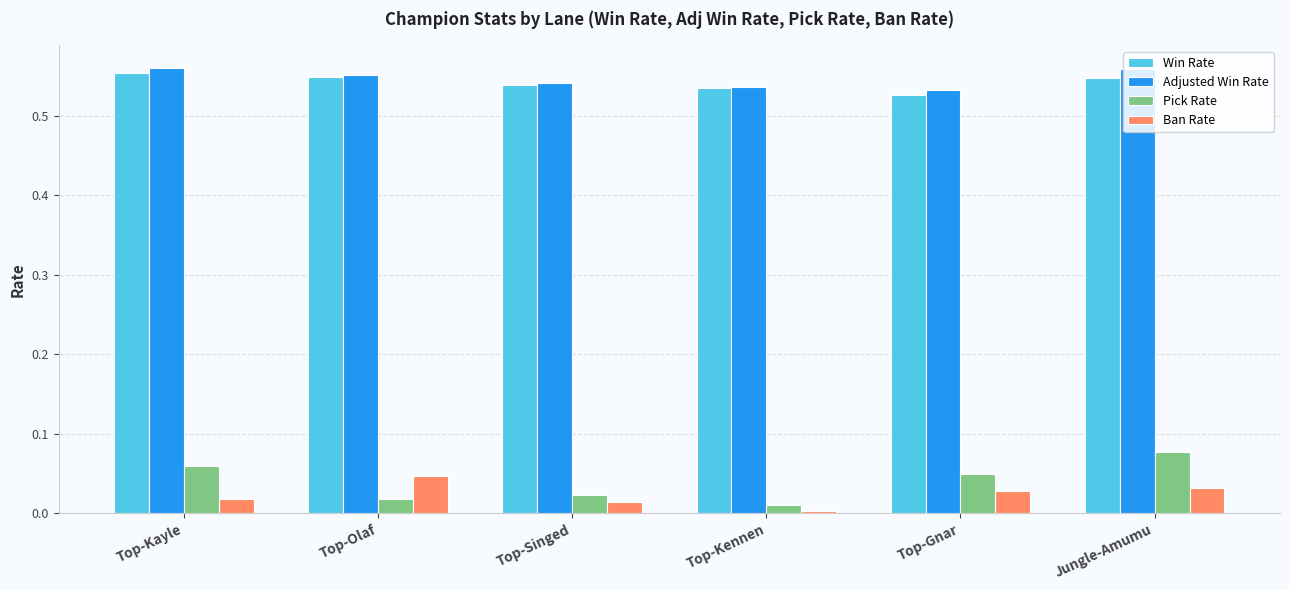

The value of Ban Rate at Top-Gnar is 0.0. True or false?

True